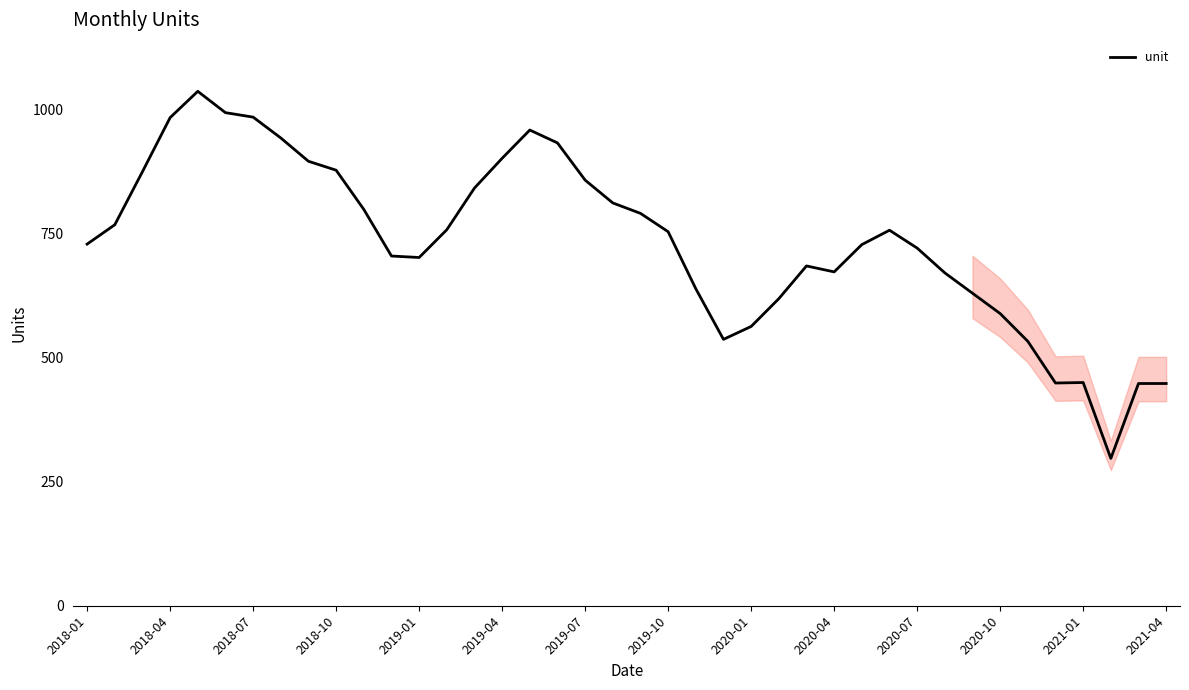

What is the difference between the maximum and minimum values?

740